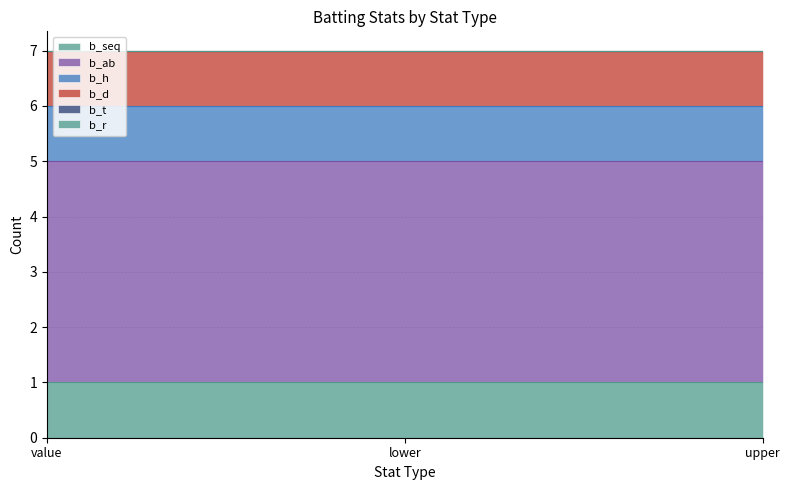

The value of b_d at upper is 1. True or false?

True